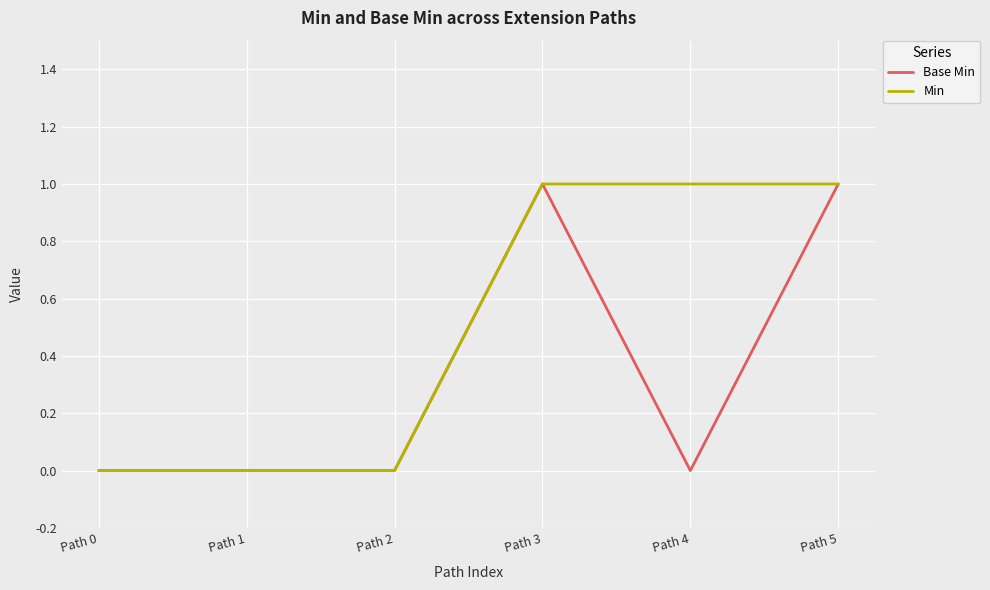

The Min series shows 1 at Path 5. True or false?

True